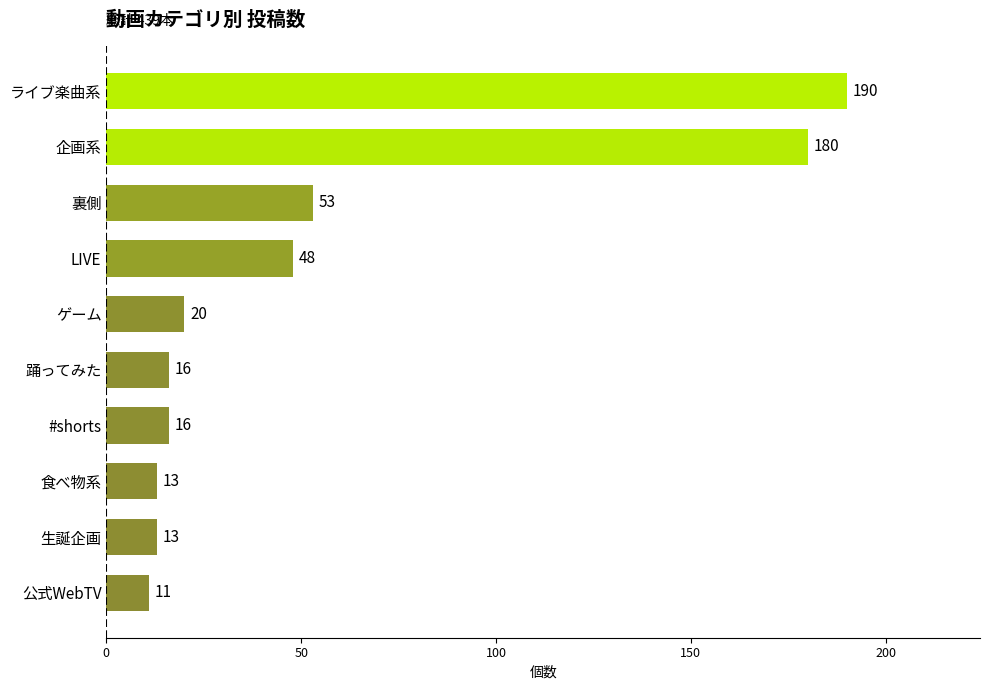

Reading top to bottom, extract all data points from this chart.

190	180	53	48	20	16	16	13	13	11